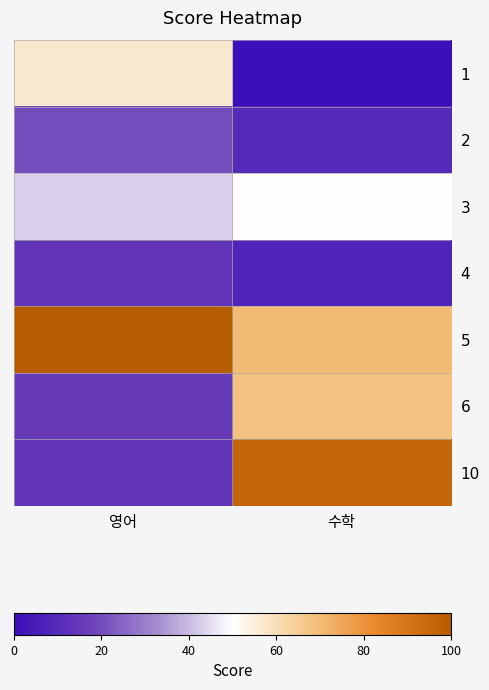

At which category is the sum across all series the highest?

수학